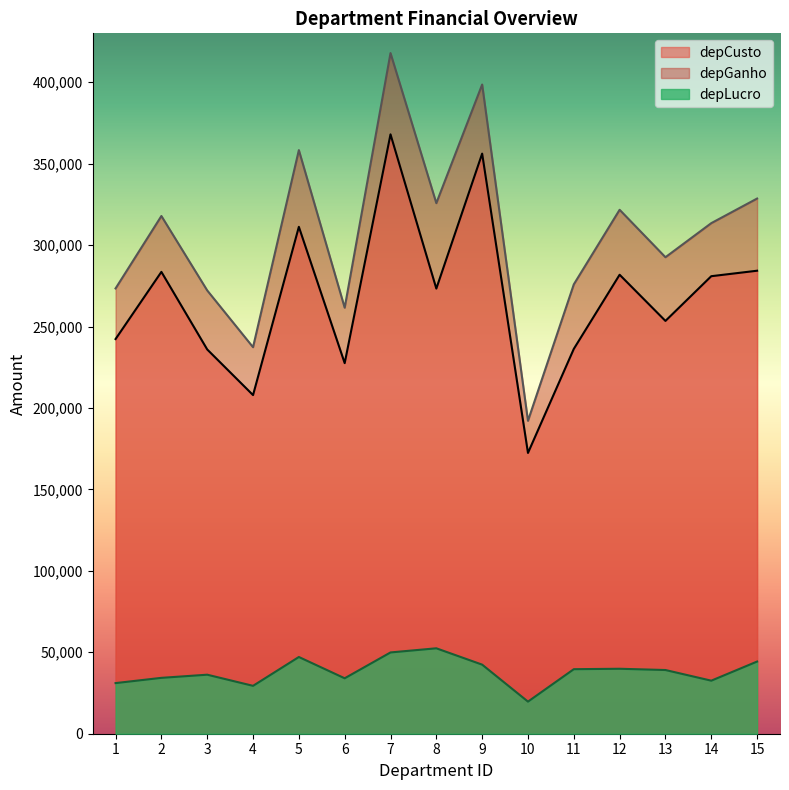

What is the difference between the second highest and second lowest values in the depLucro series?

20503.8